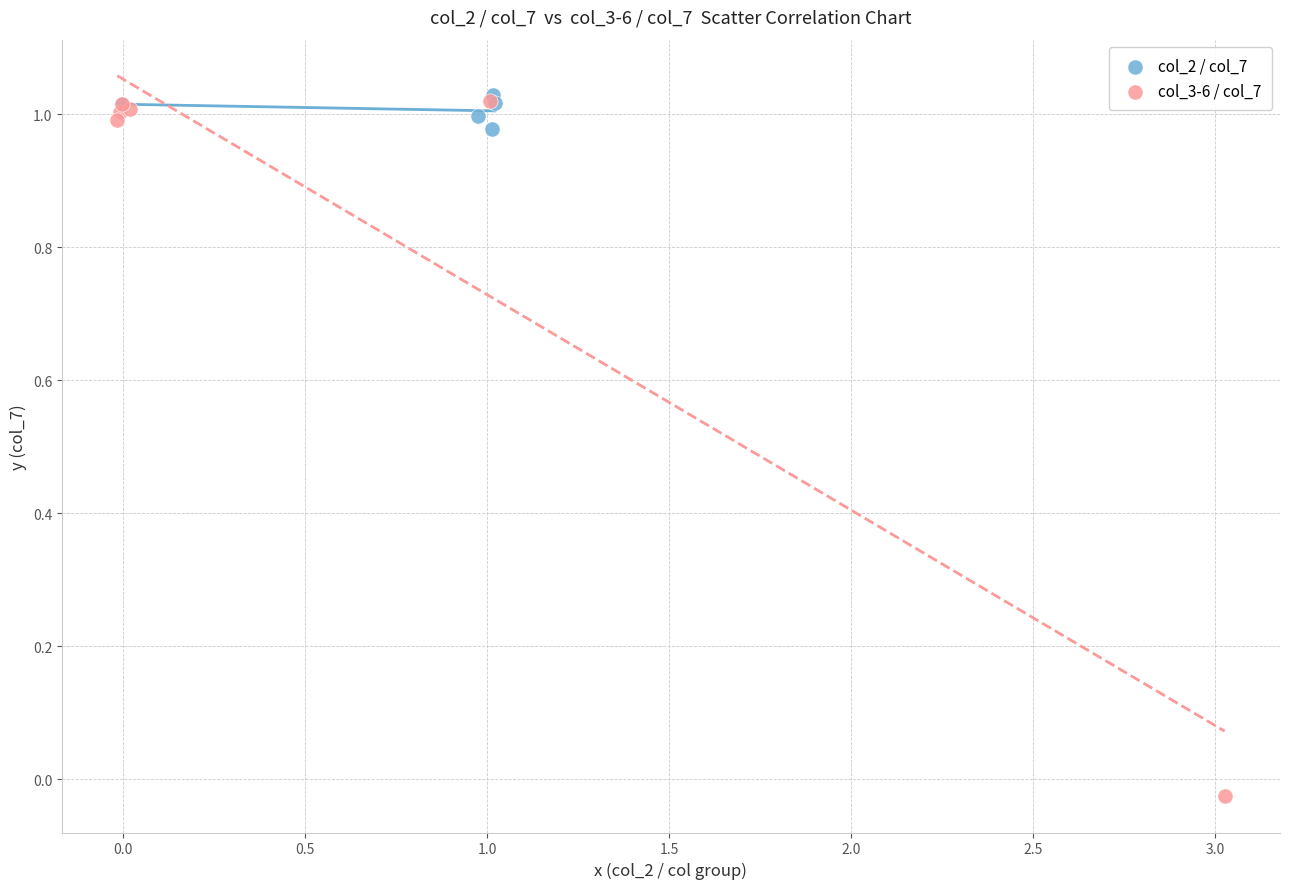

Which series contains the lowest Y value?

col_3-6 / col_7